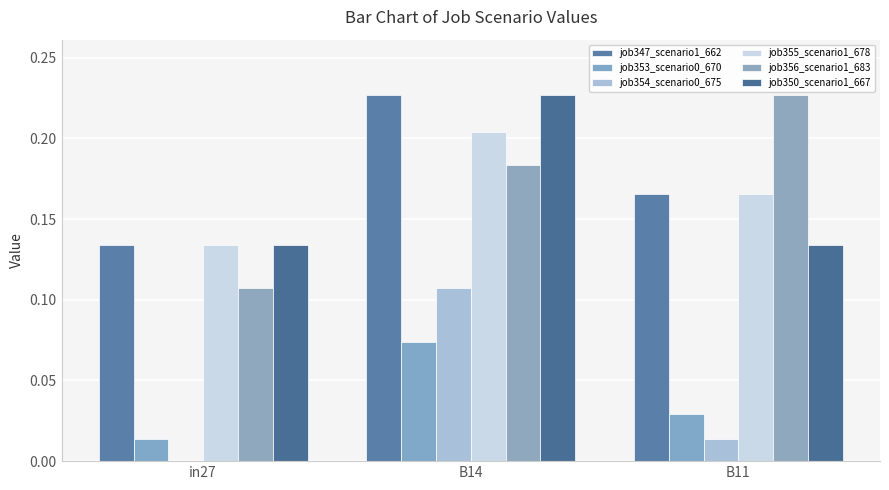

True or false: job356_scenario1_683 has a value of 0.1 at B11.

False